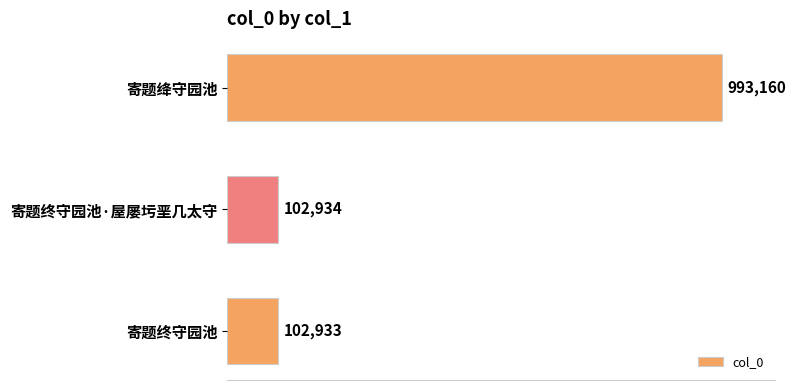

Which label corresponds to the smallest value in the chart?

寄题终守园池